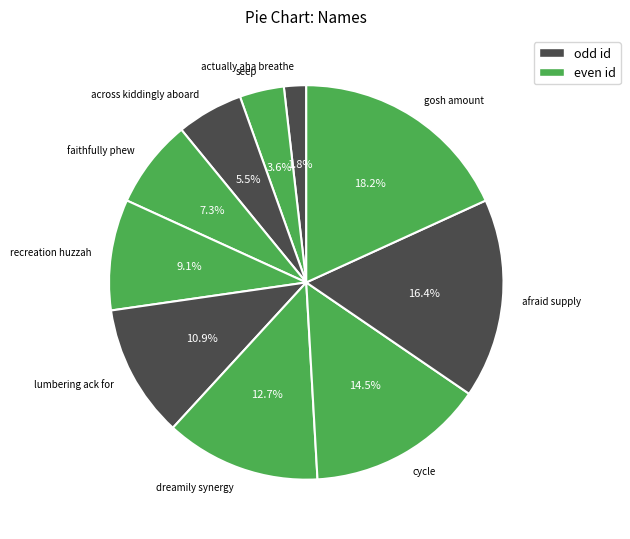

Does lumbering ack for represent more than half of the total?

No